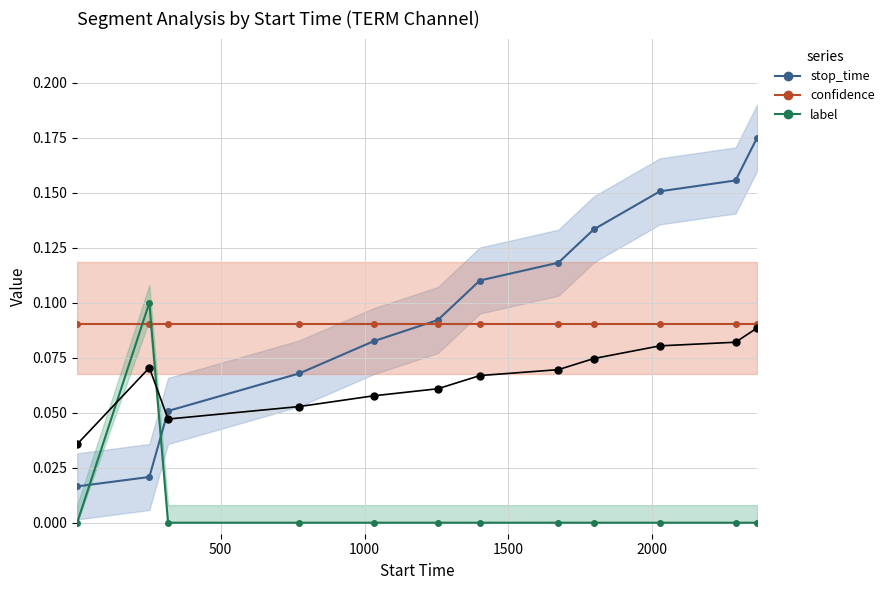

What is the difference between the maximum and second lowest values in the stop_time_line series?

0.2